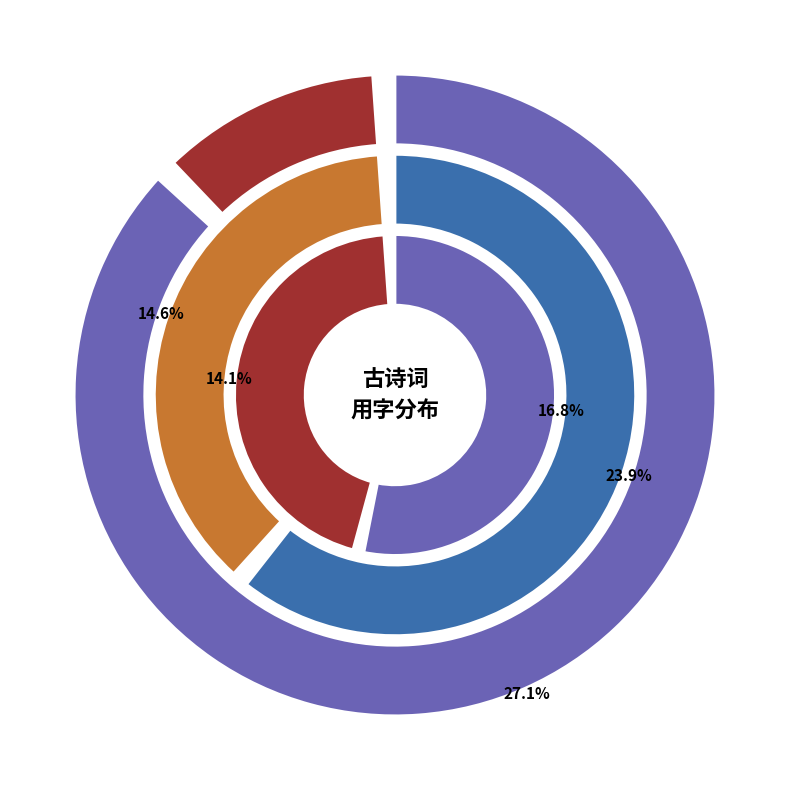

How many segments does this pie chart have?

6